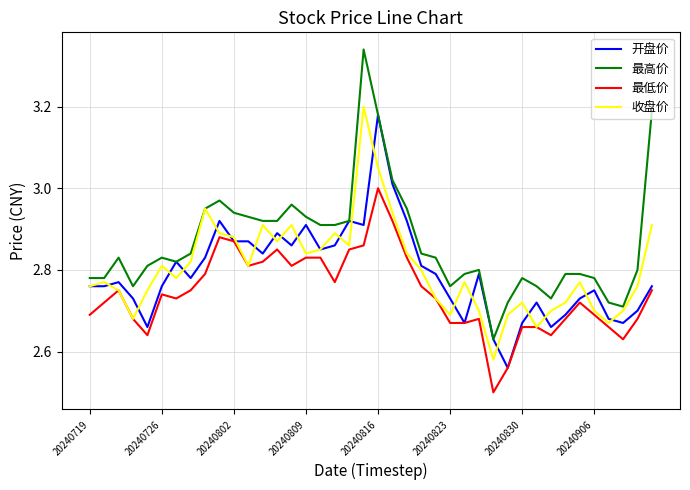

How many lines are shown in the chart?

4